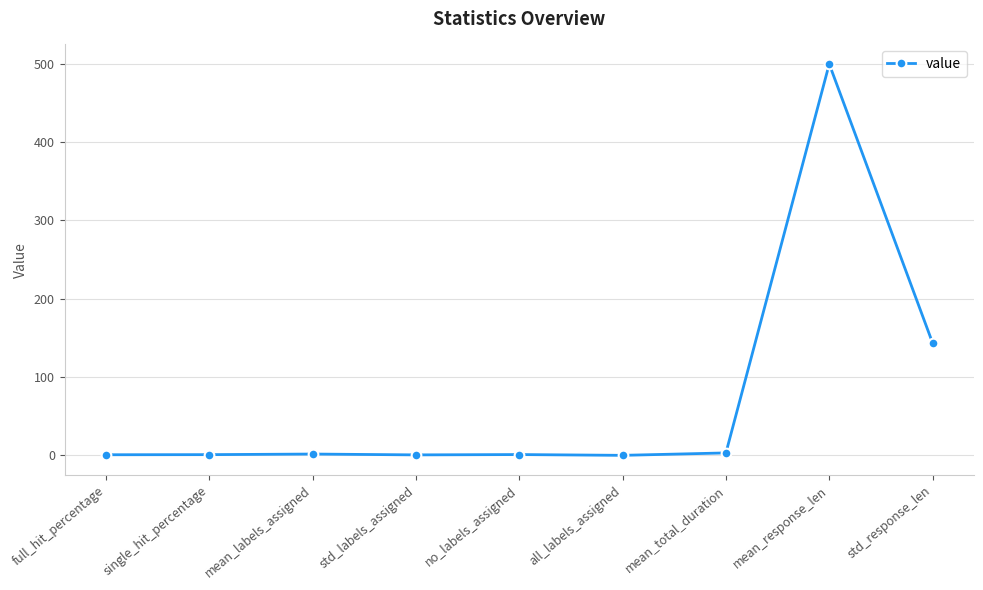

What is the difference between the second highest and second lowest values?

142.9